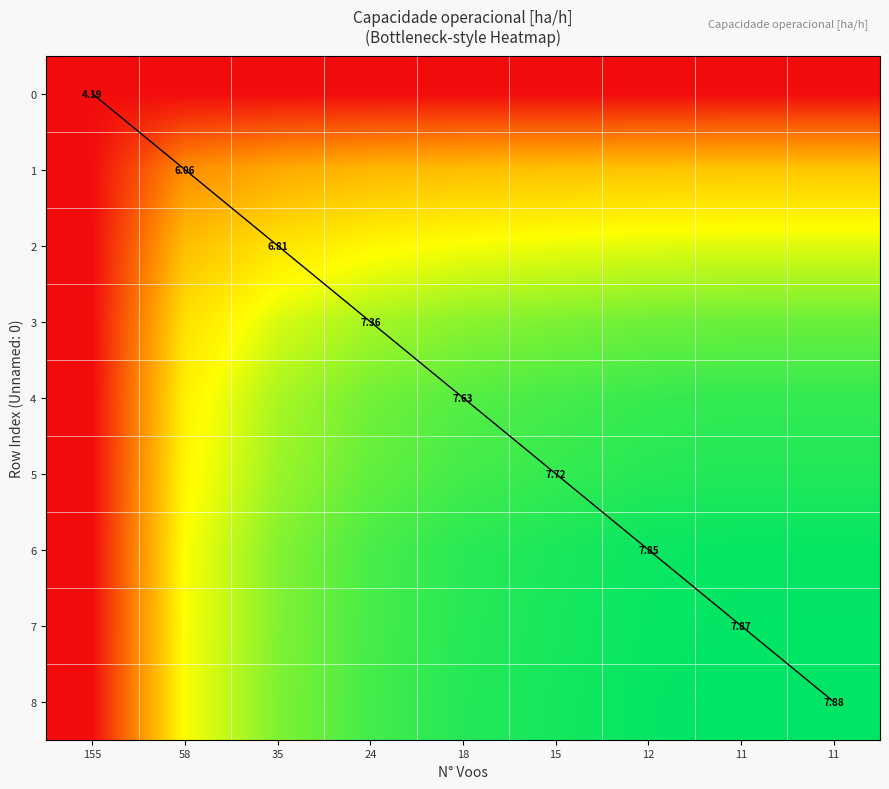

The 5 series shows 1.0 at 11. True or false?

True